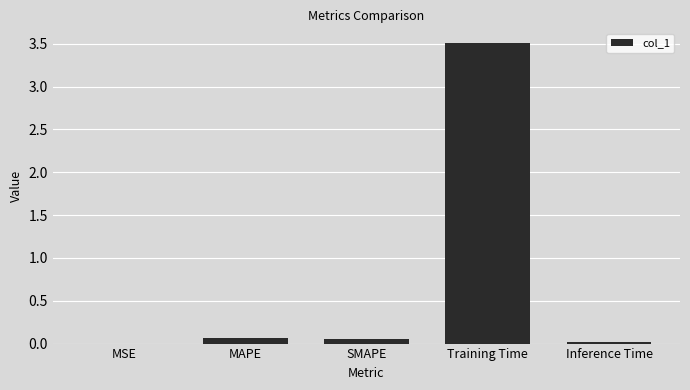

Which has a higher value, Training Time or MAPE?

Training Time